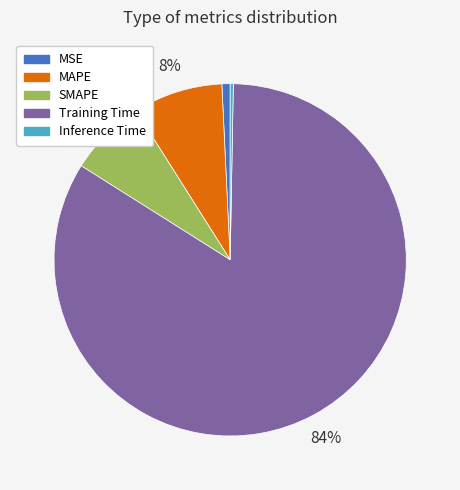

To the nearest percent, what is the difference between the MSE and SMAPE slice percentages?

6%